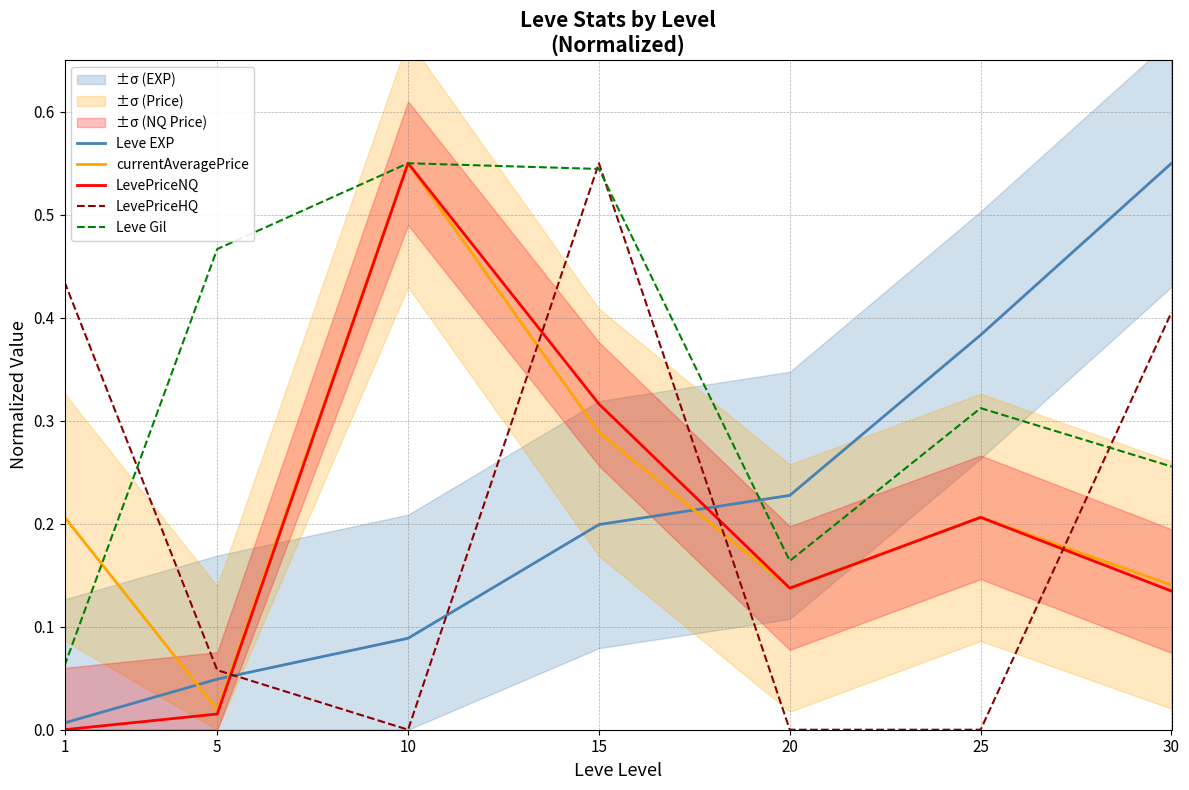

What is the difference between the maximum and minimum values in the currentAveragePrice series?

0.5